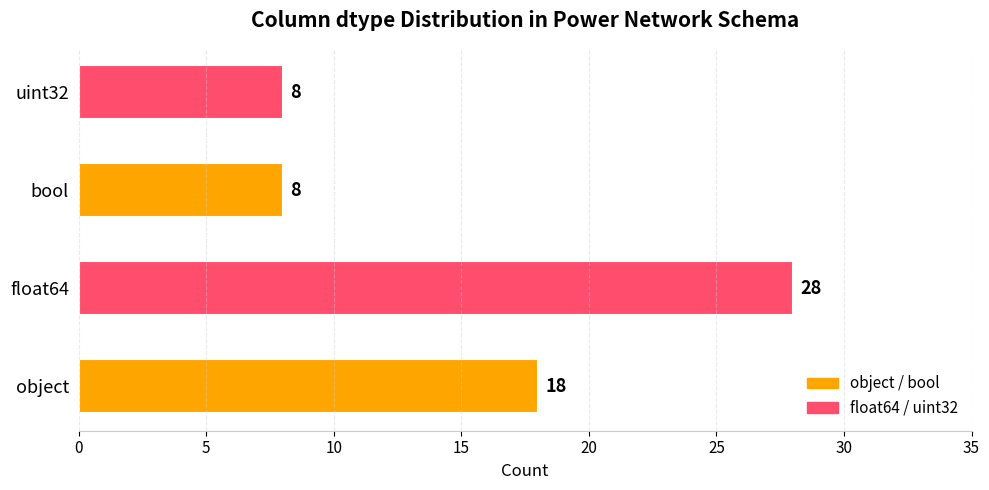

True or false: the data shows 44 at float64.

False